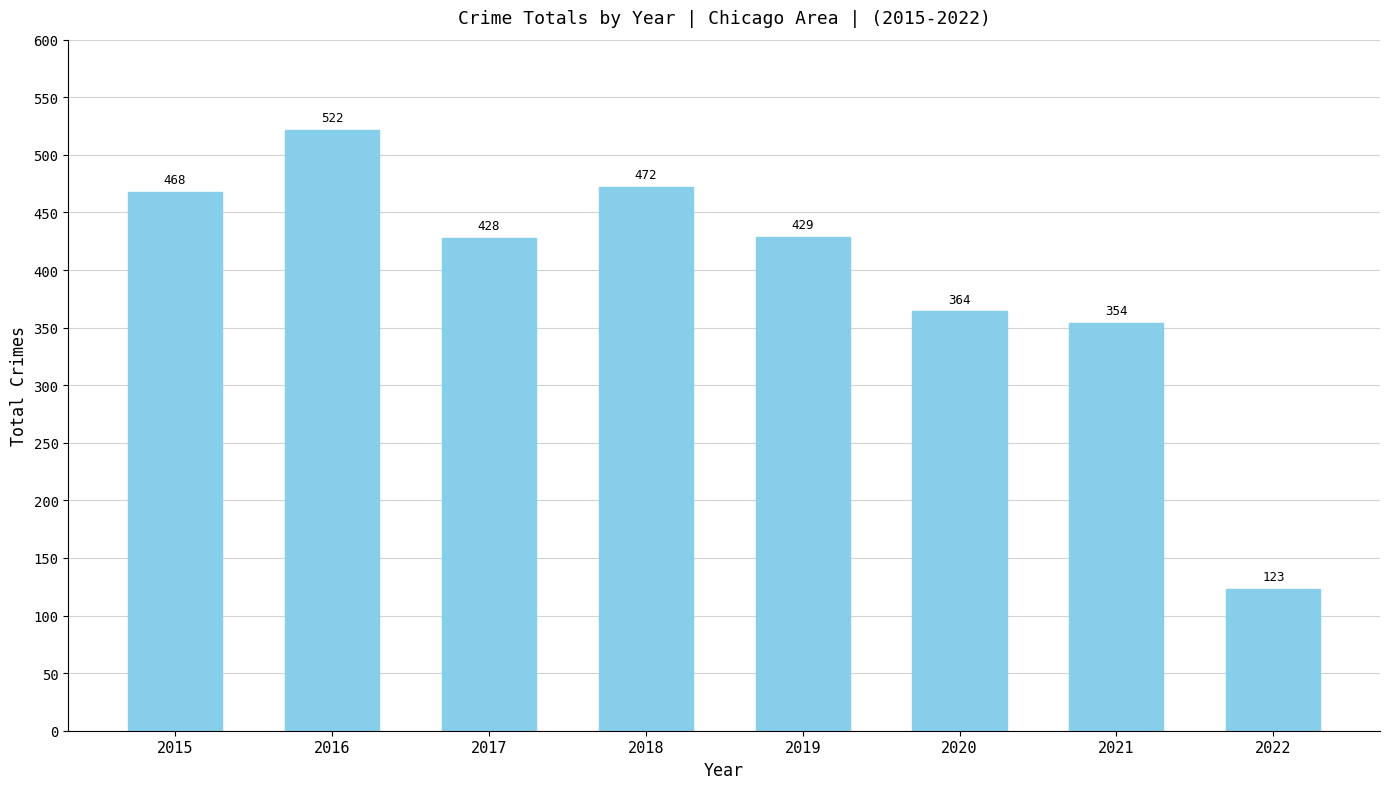

Where is the data nearest to the value 322?

2021